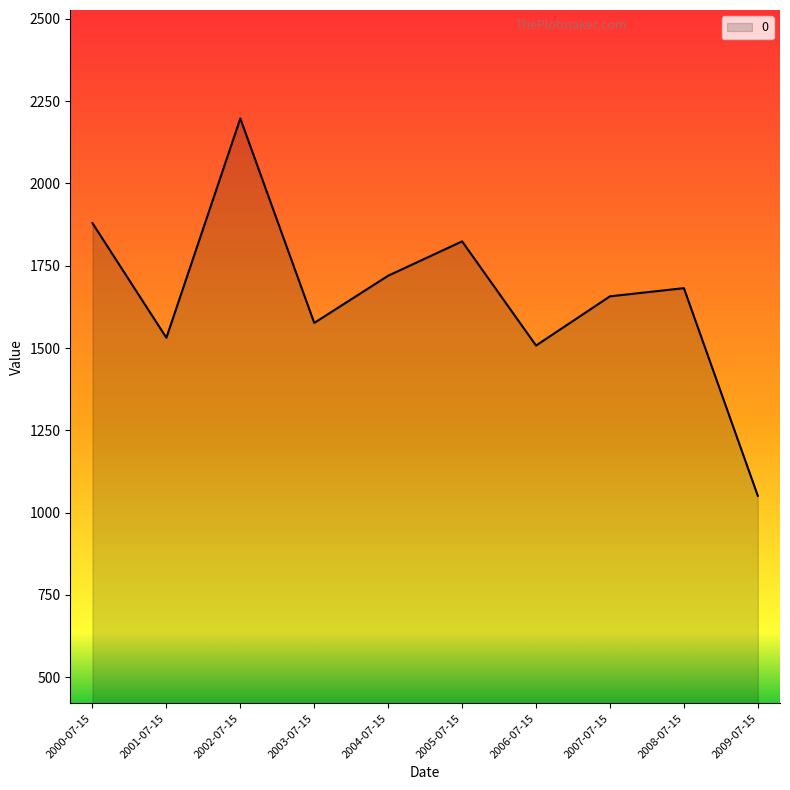

What position from the right is 2002-07-15?

8